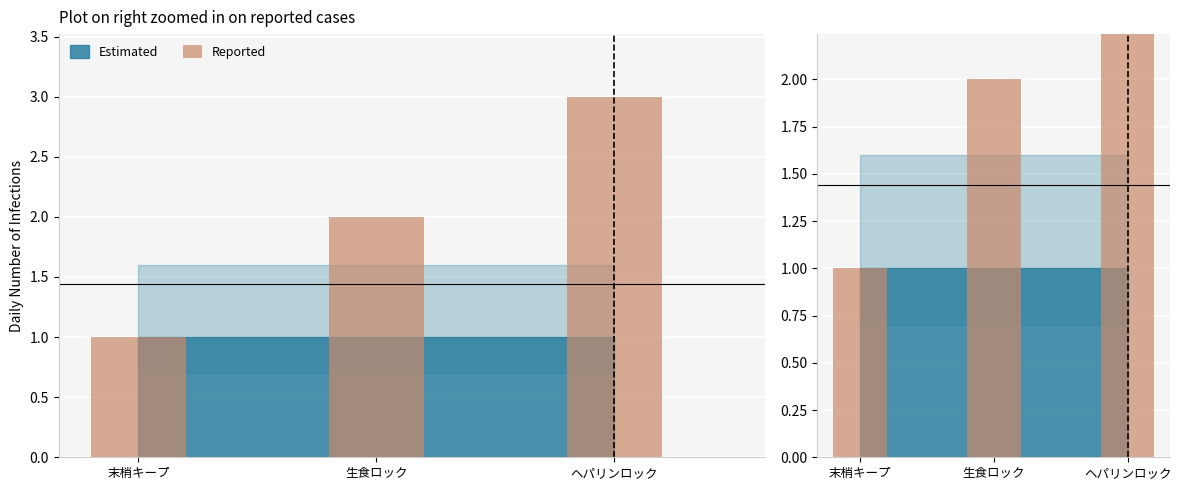

Which label corresponds to the largest value in the chart?

ヘパリンロック